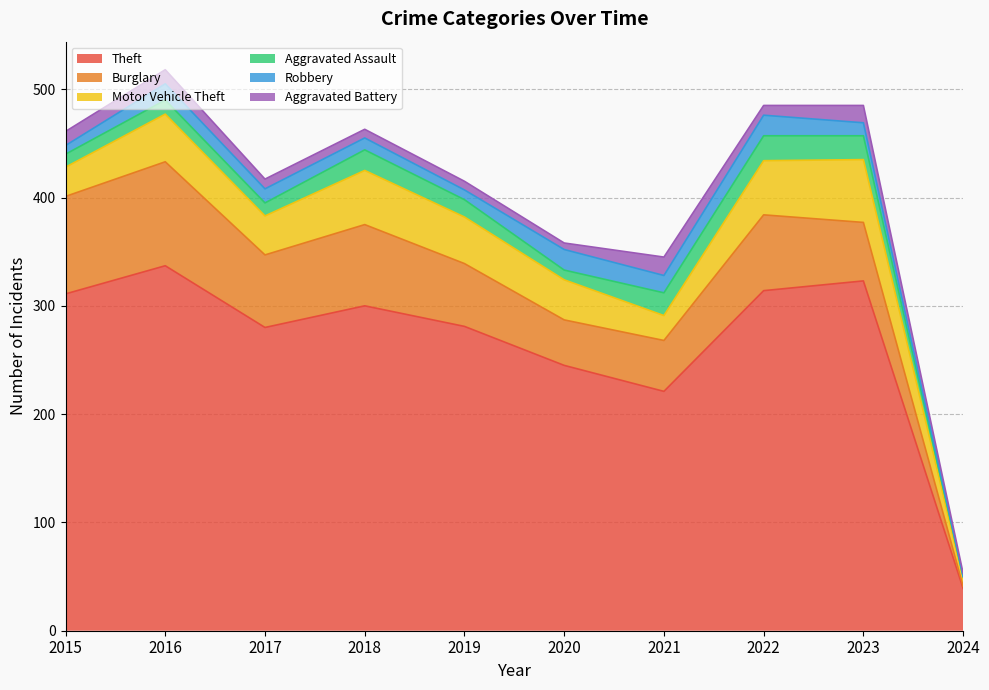

Where is the first local maximum for Burglary?

2016